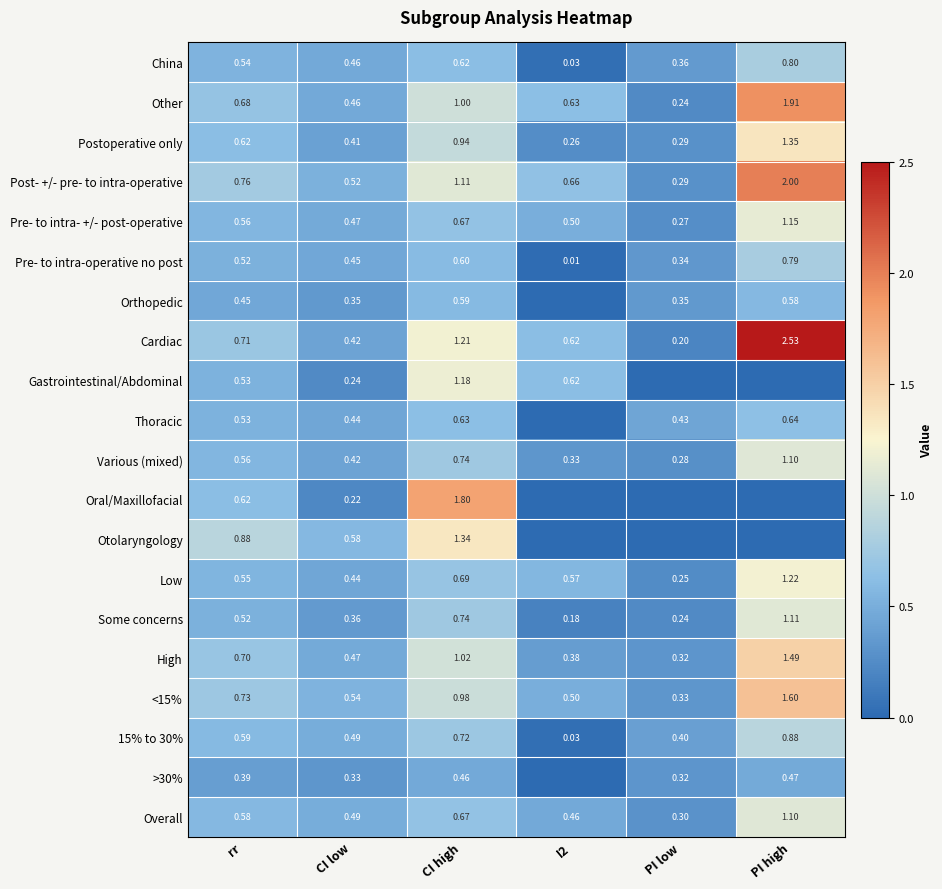

What is the total value across all series at PI high?

20.7